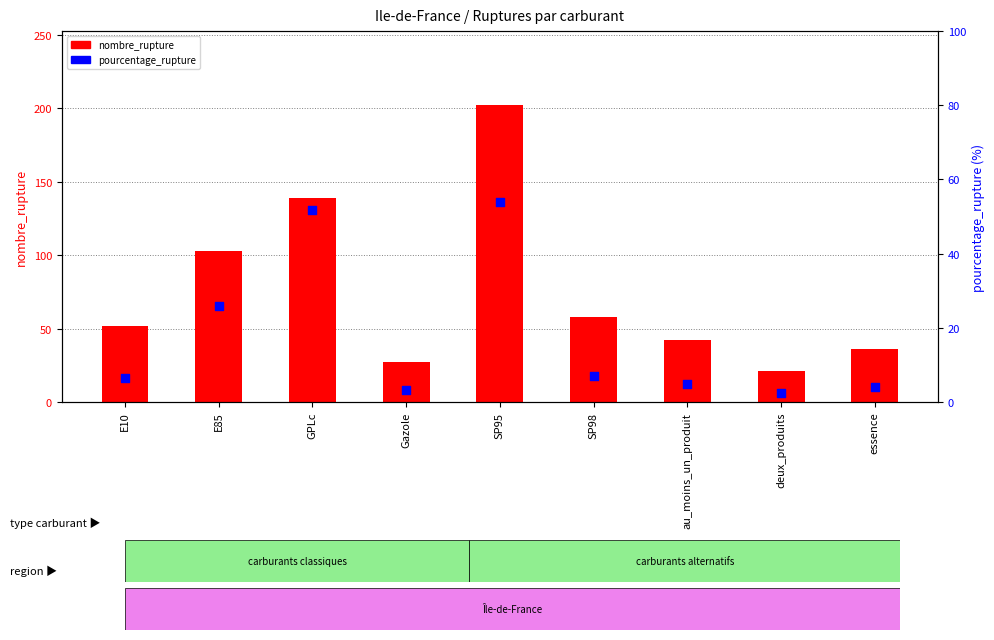

Is the value of pourcentage_rupture at E85 greater than the value of nombre_rupture at Gazole?

No